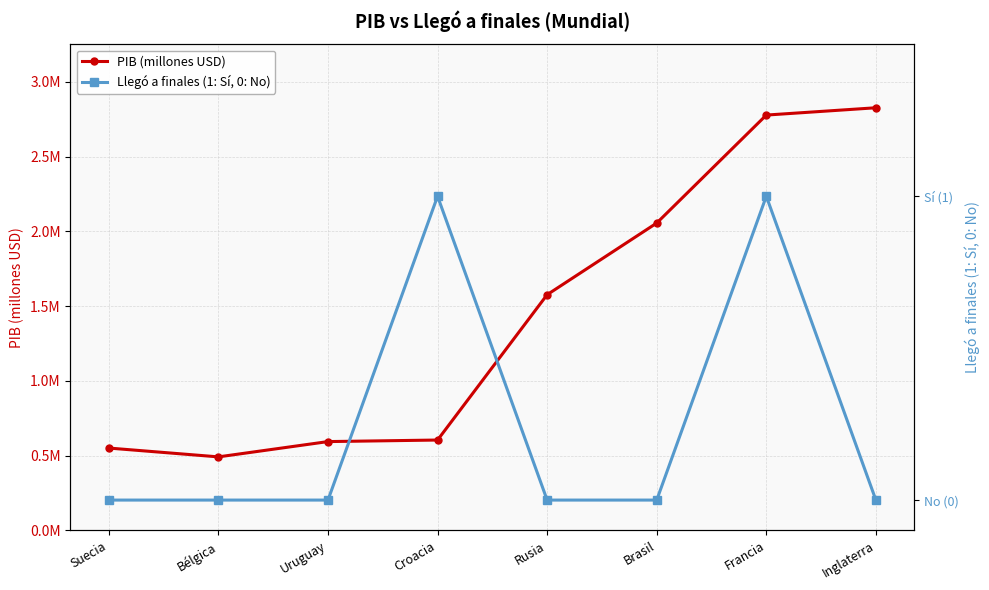

How many values in Llegó a finales (1: Sí, 0: No) are above zero?

2